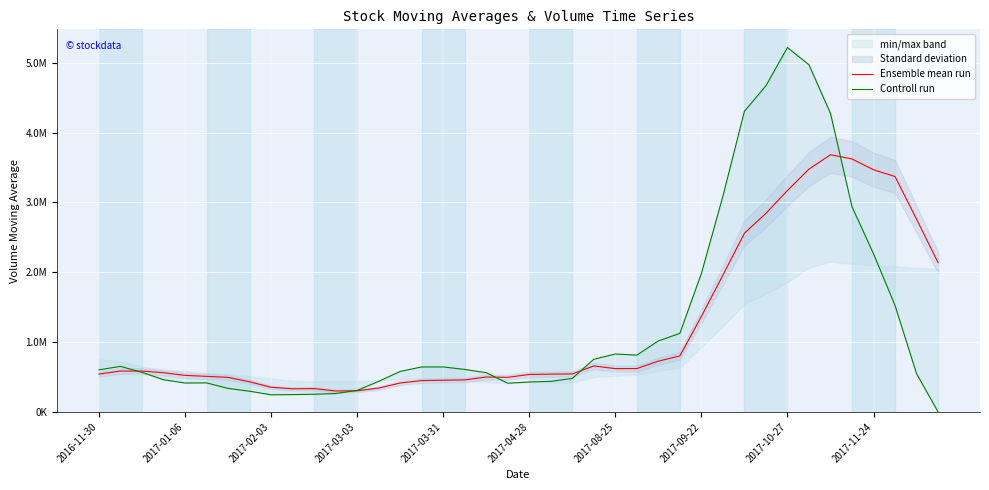

What are all the series names shown in the legend?

Ensemble mean run, Controll run